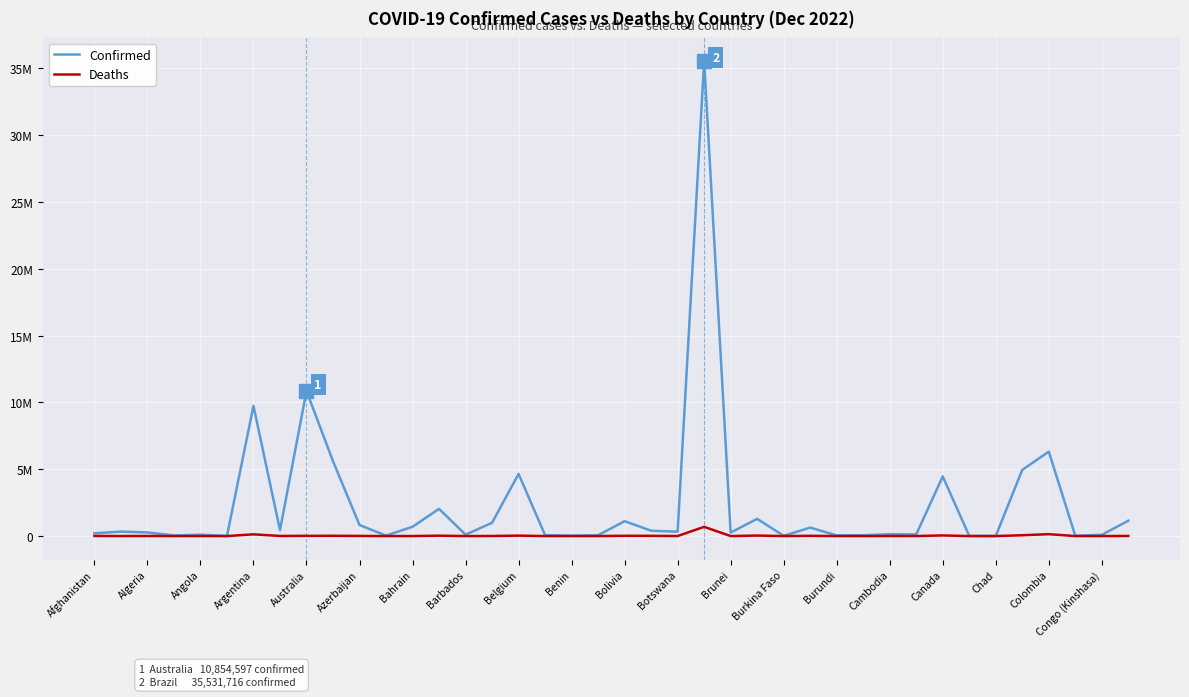

Rank the series by their average value, from lowest to highest.

Deaths, Confirmed